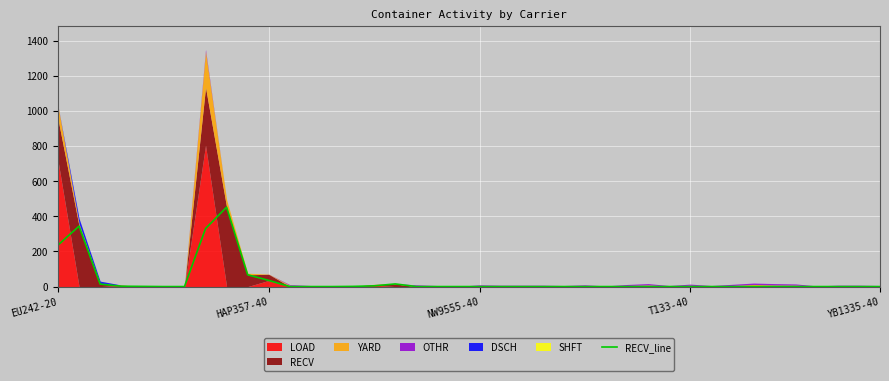

What is the sum of the values at 14 and 15?

5